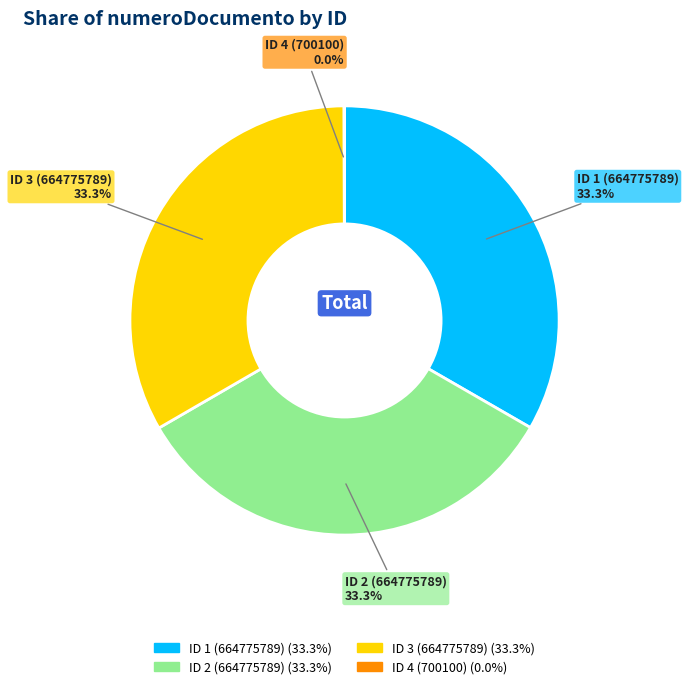

To the nearest percent, what is the average slice percentage?

25%